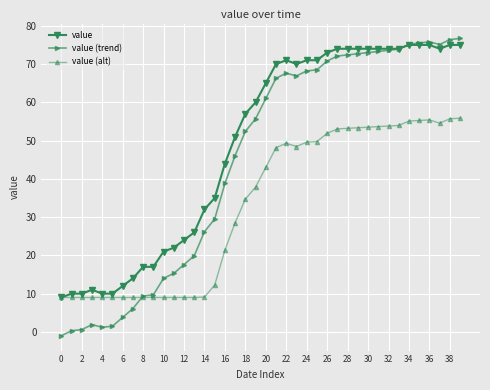

True or false: value (trend) has more than 1 interior local peaks.

True